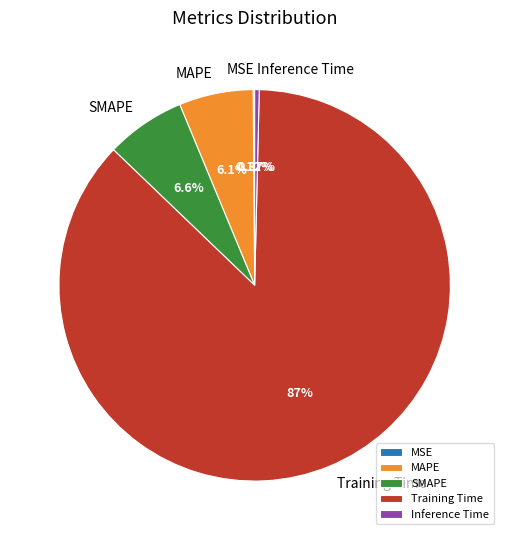

What percentage do Inference Time and Training Time together represent?

87.2%